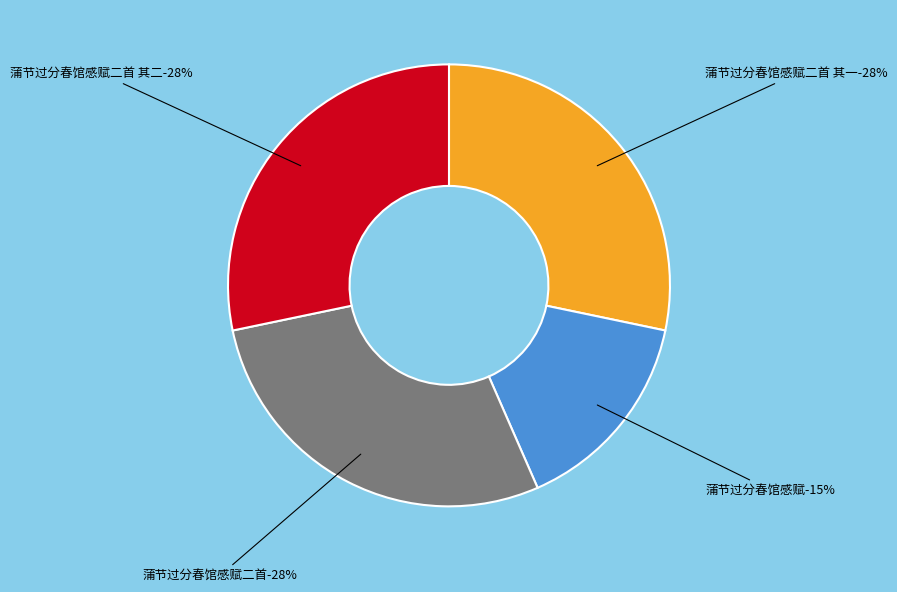

Does 蒲节过分春馆感赋二首 represent more than half of the total?

No